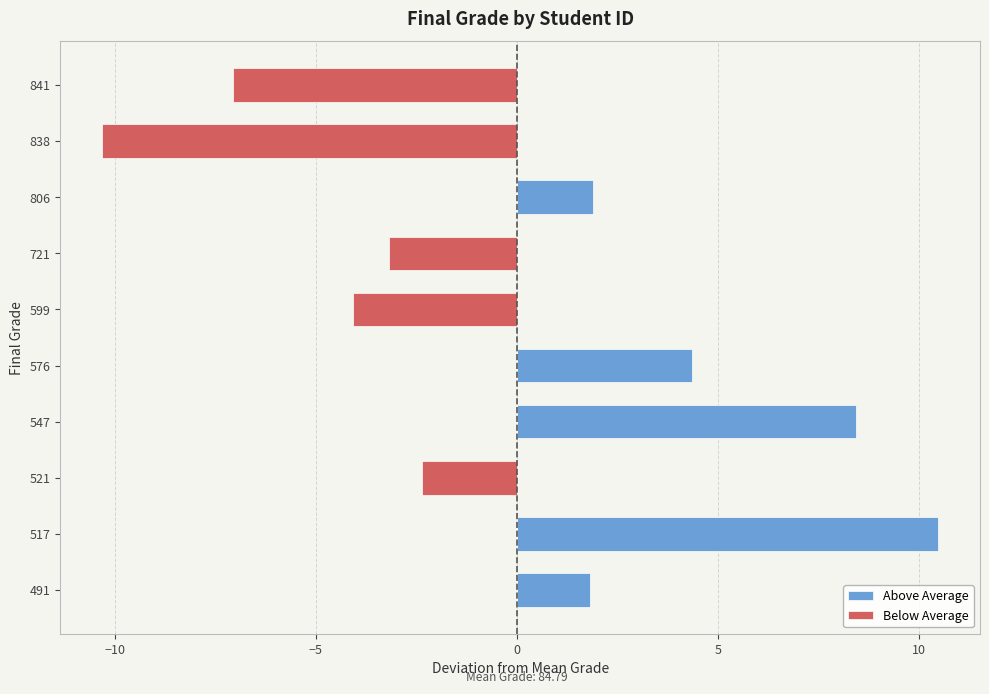

Rank the series by their average value, from lowest to highest.

Below Average, Above Average